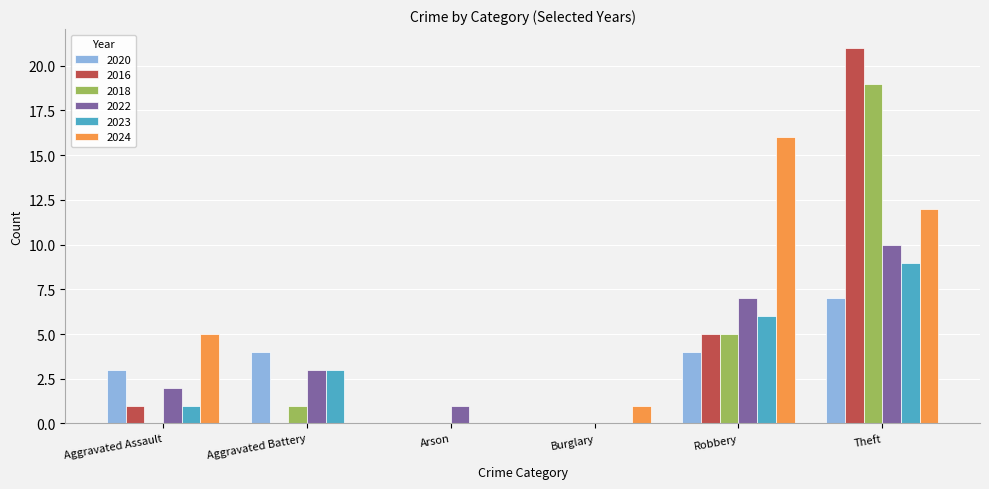

Is the value of 2016 at Arson greater than the value of 2023 at Robbery?

No